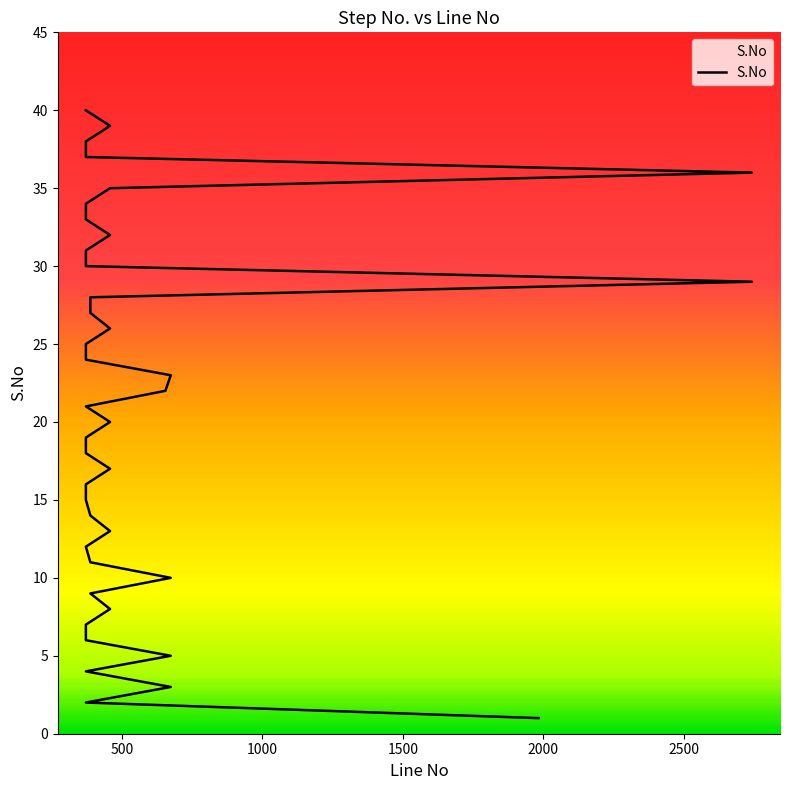

How many values exceed 21?

19